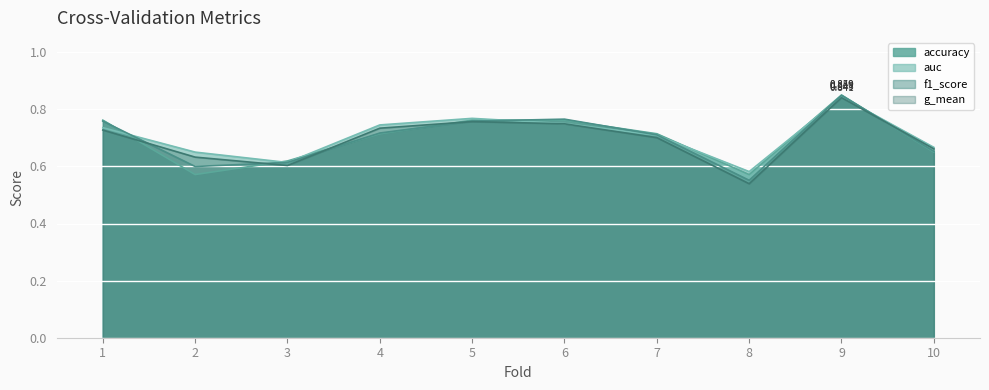

Which label corresponds to the largest value in the chart?

9